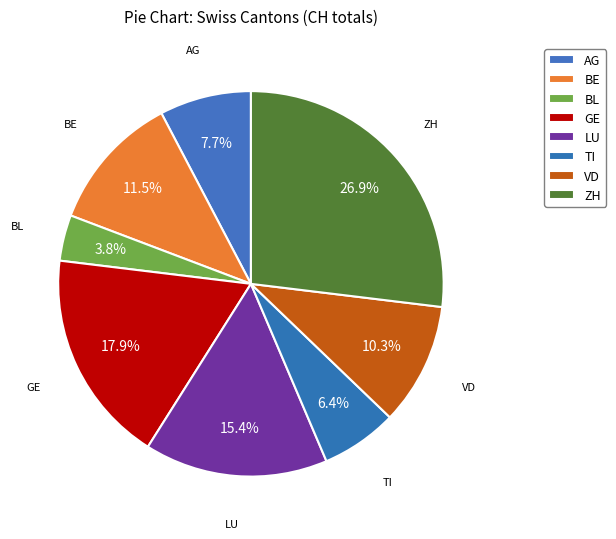

Count the number of slices in the pie.

8